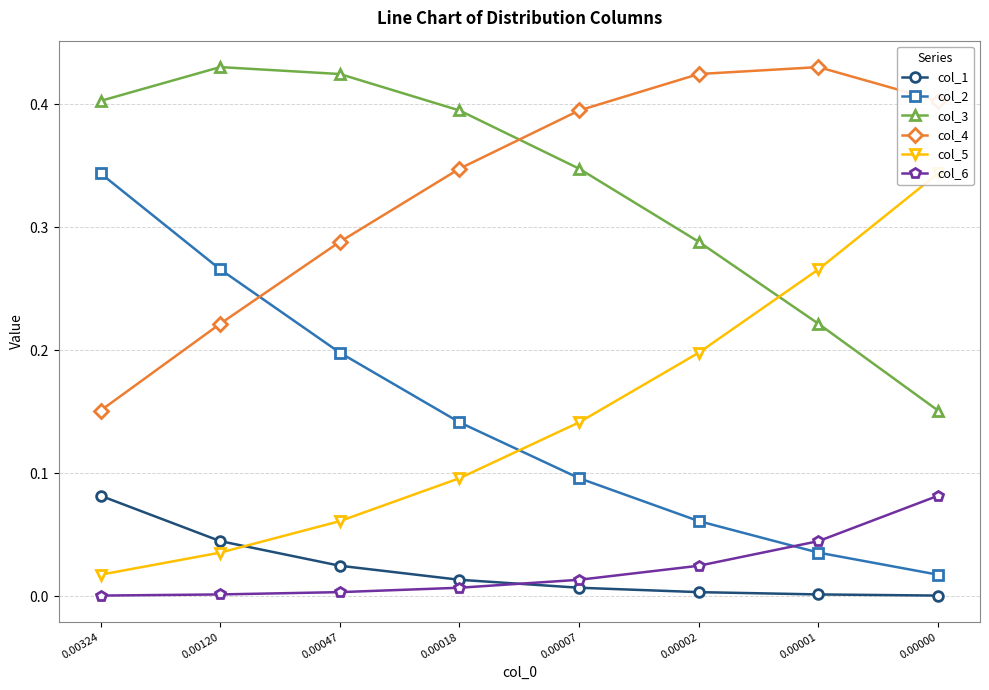

What is the average value of the col_4 series?

0.3